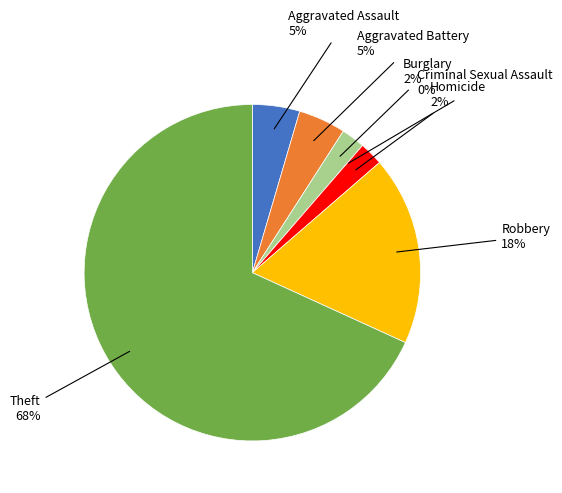

Combined, do Theft and Burglary account for over 50%?

Yes